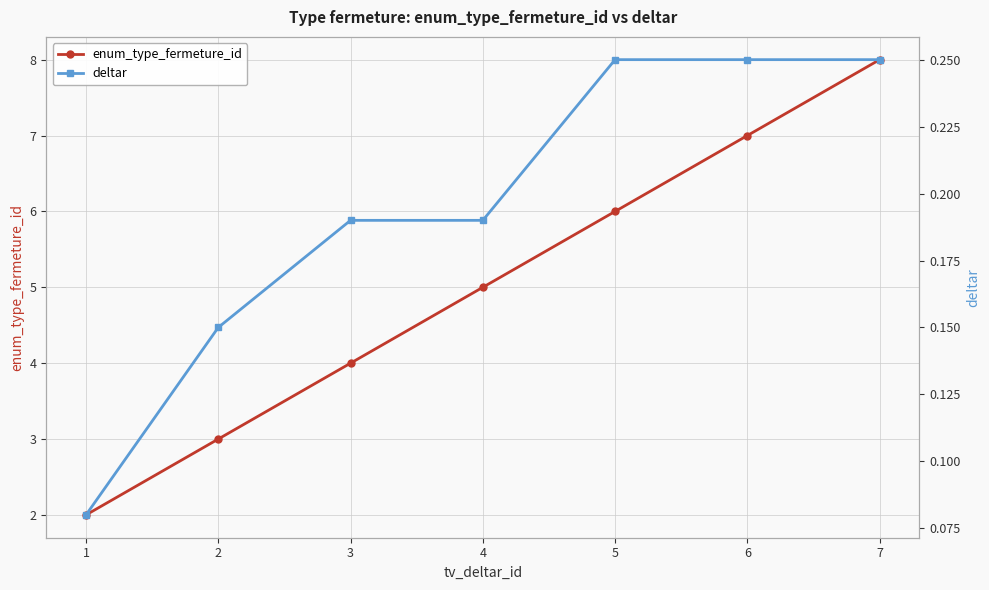

What is the value of the deltar point at the 2nd from the left?

0.1